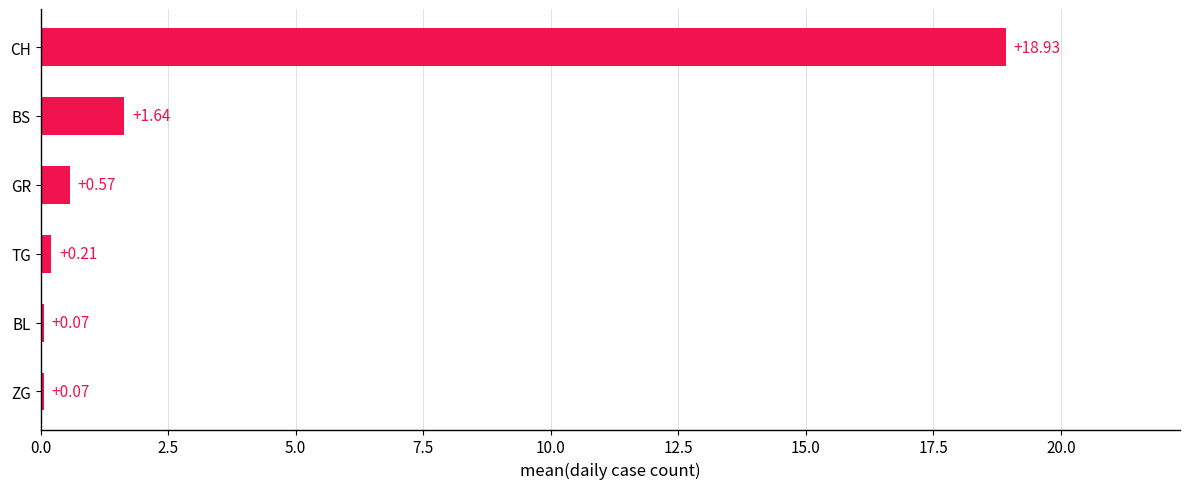

At which label is the value closest to 9?

BS